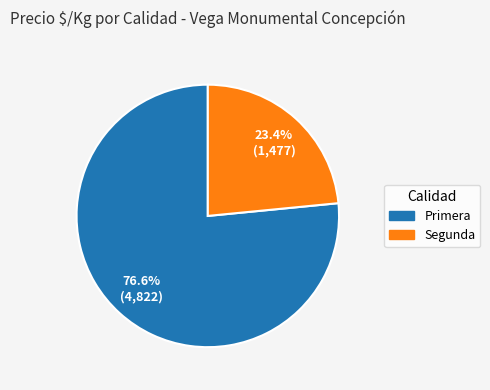

Does any single category account for the majority?

Yes